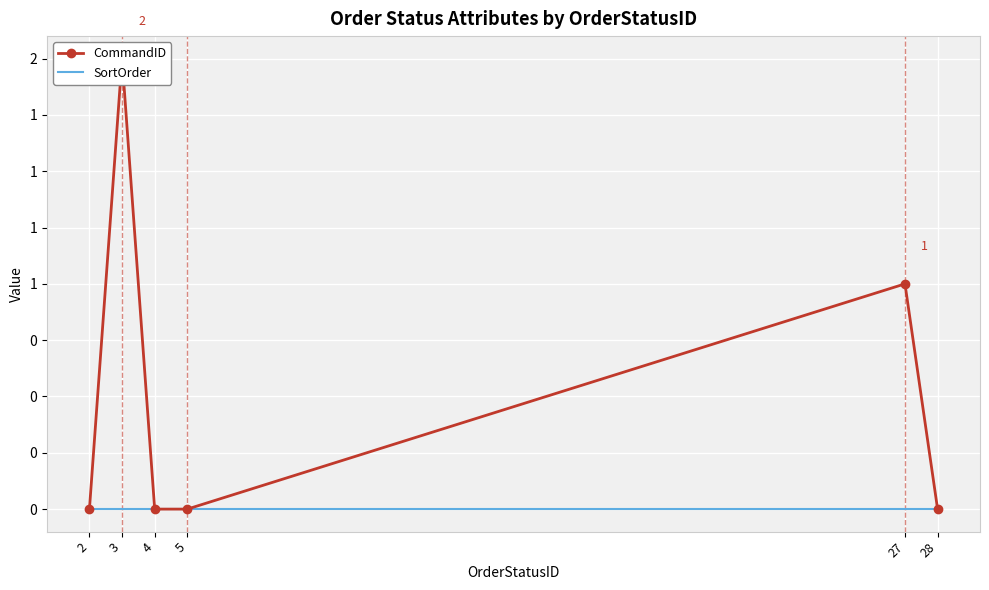

How many CommandID values are between 0 and 1?

5